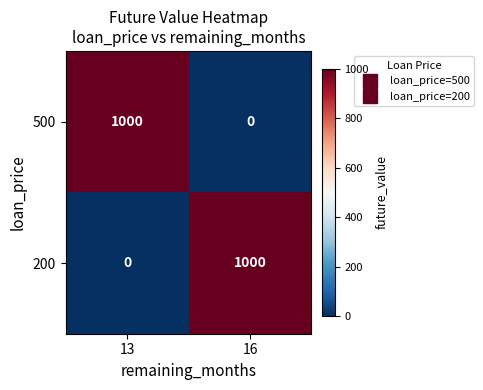

What is the maximum value for 500?

1000